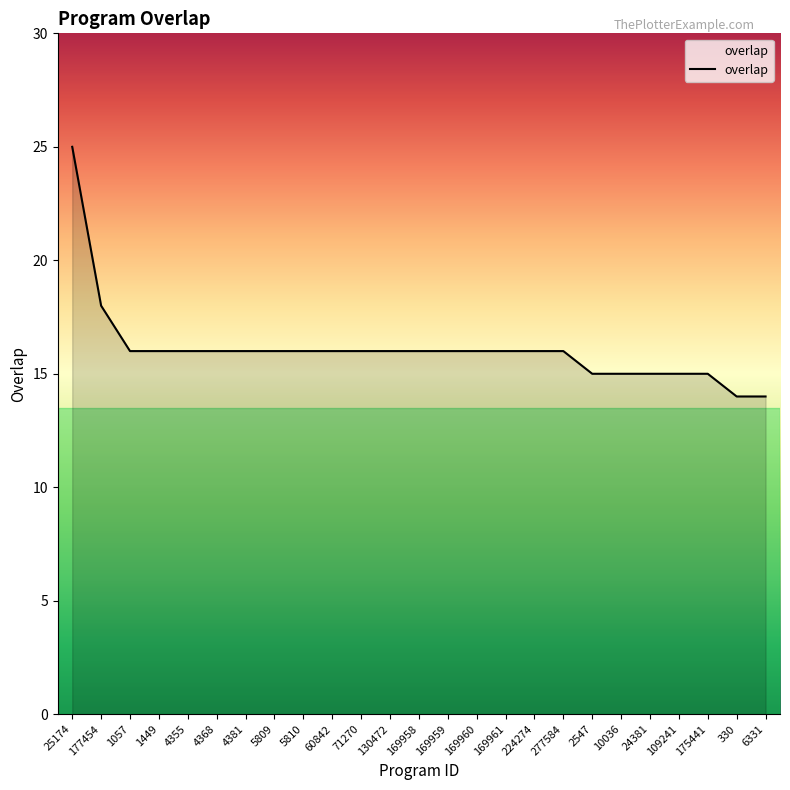

How many lines are shown in the chart?

1